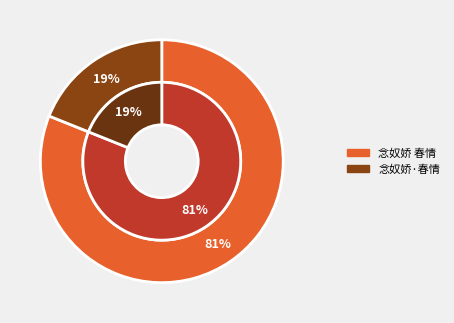

To the nearest percent, what is the difference between the largest and smallest slice percentages?

62%